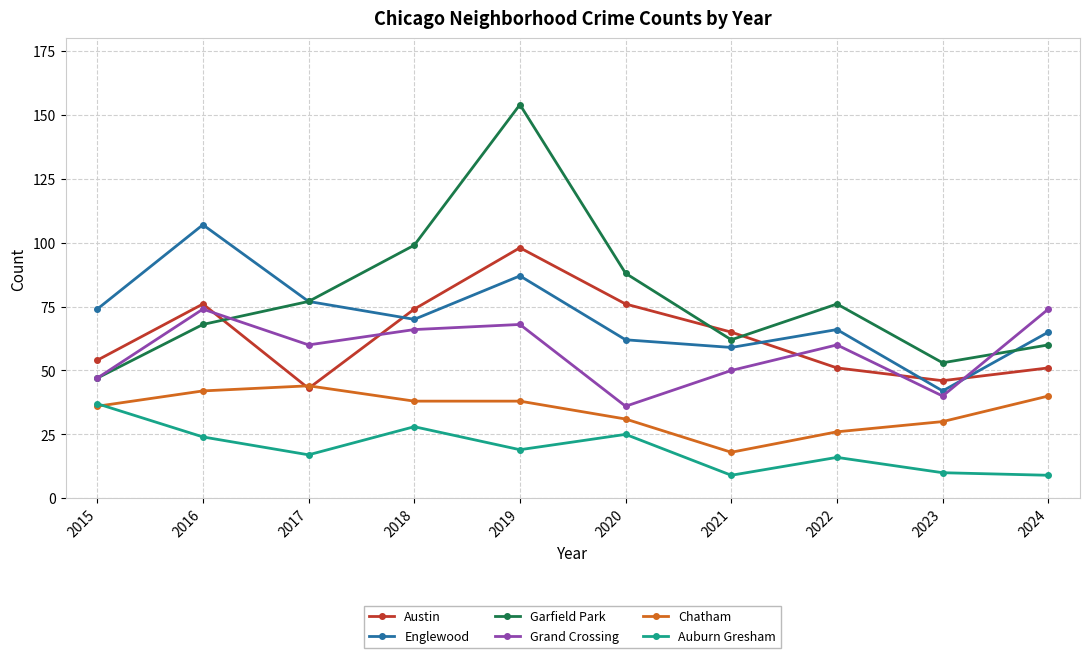

Which series has the largest range (max minus min)?

Garfield Park